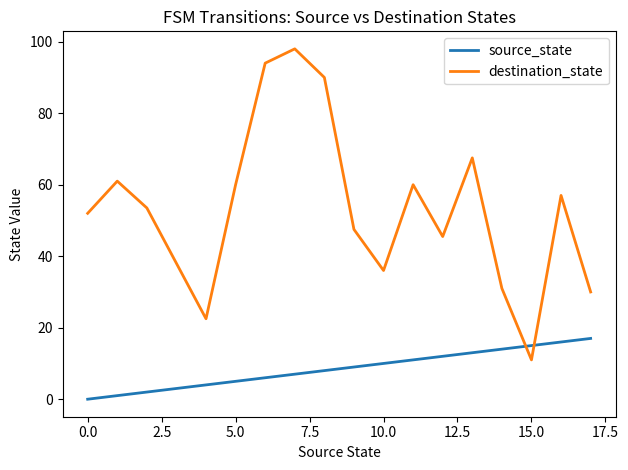

List the series in order of their overall mean, highest first.

destination_state, source_state